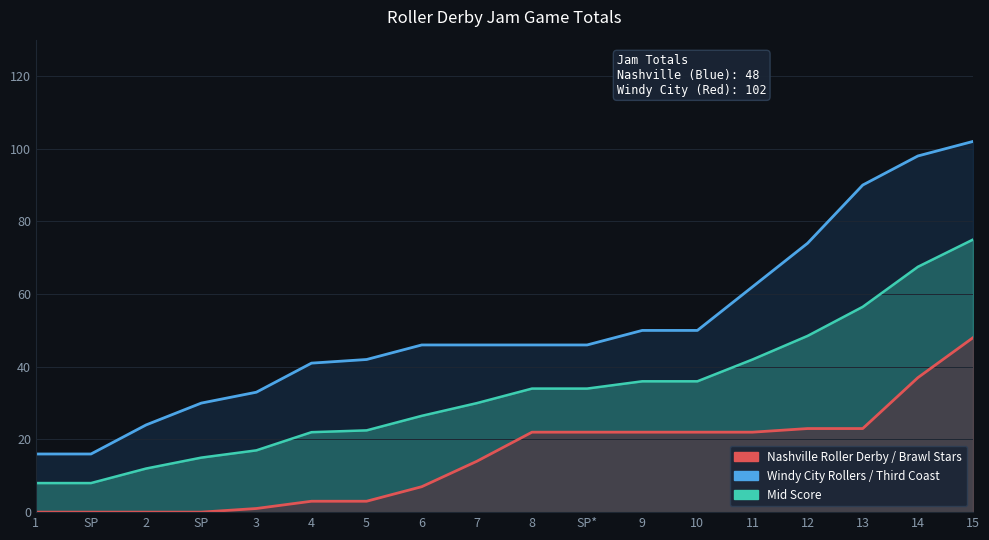

How many distinct data groups are displayed?

3